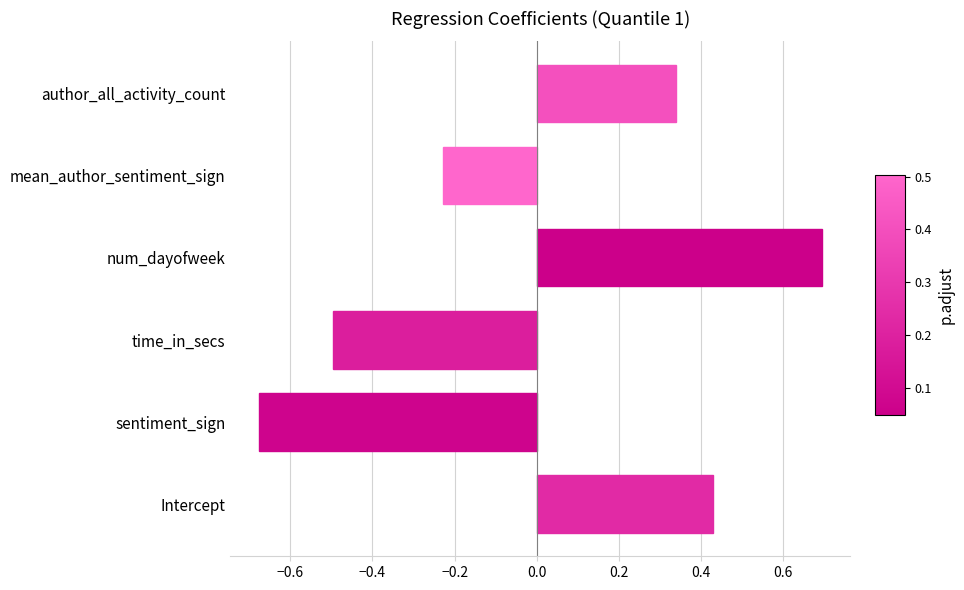

How many bars are there in total?

6